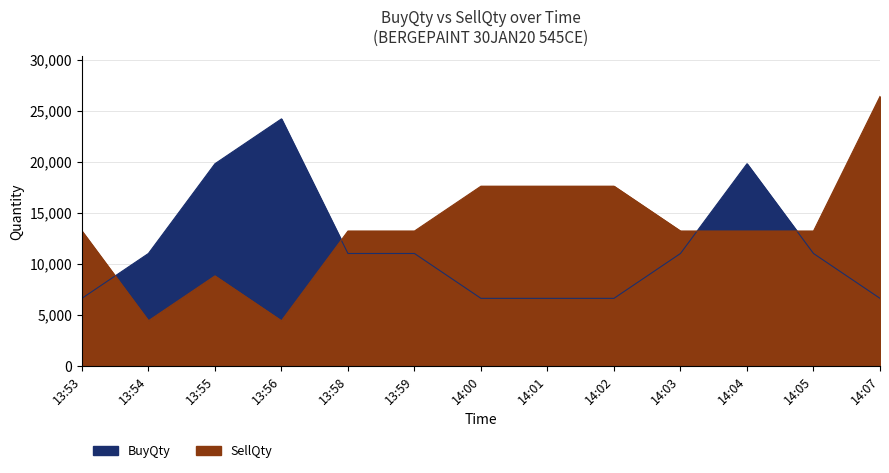

How many interior local peaks does the SellQty series have?

1